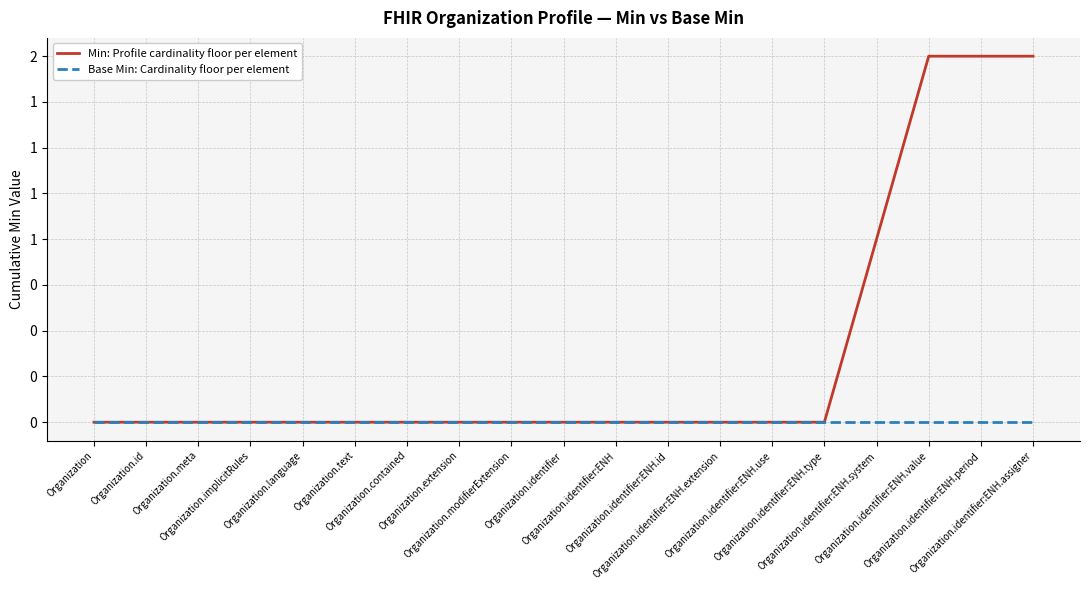

Does the chart have visible grid lines?

Yes